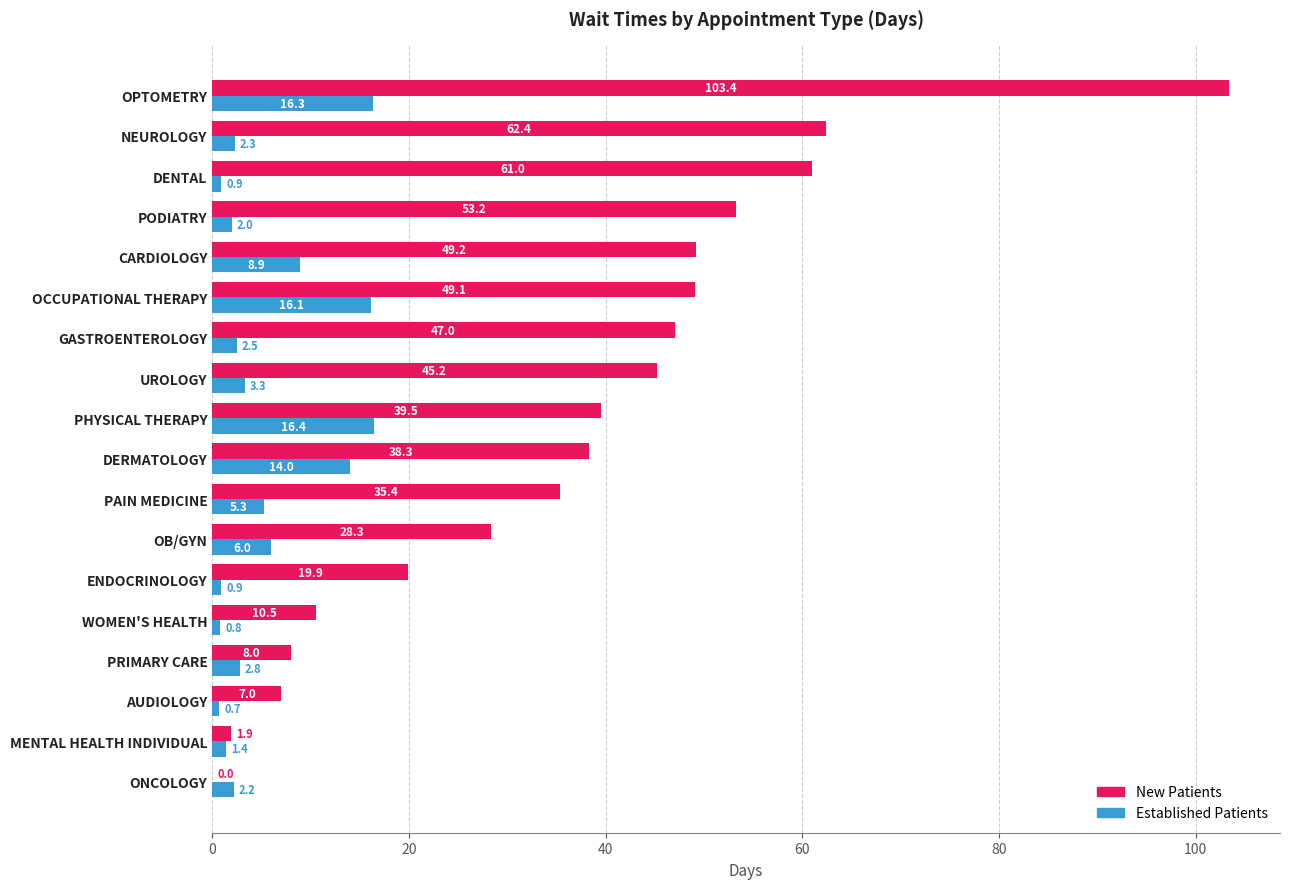

What is the maximum value shown in the chart?

103.4